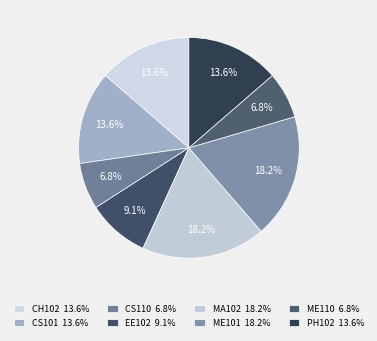

Does any single category account for the majority?

No